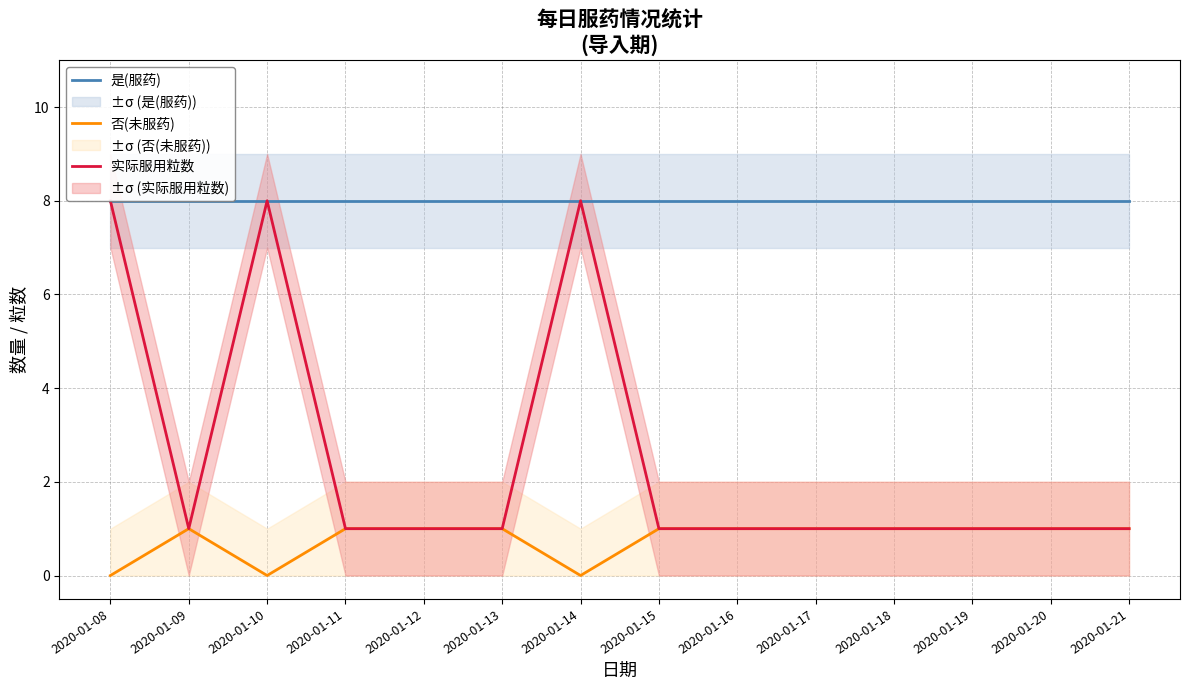

In 否(未服药), how many points are higher than both neighbors (excluding endpoints)?

1